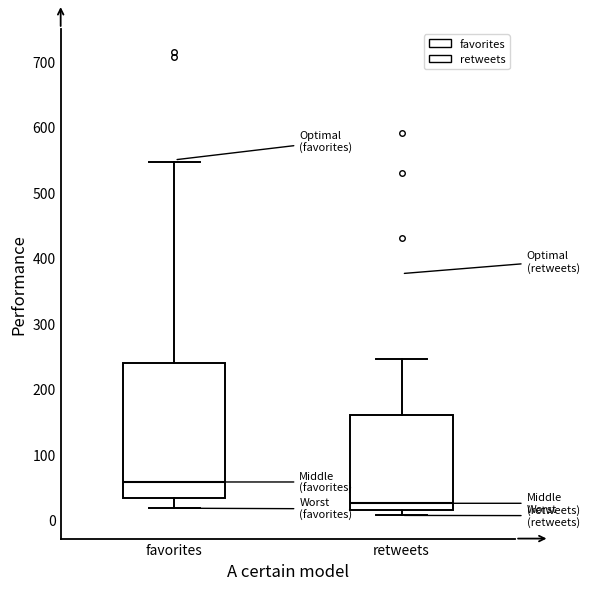

Comparing the boxes themselves (not the whiskers), which one is the tallest?

favorites